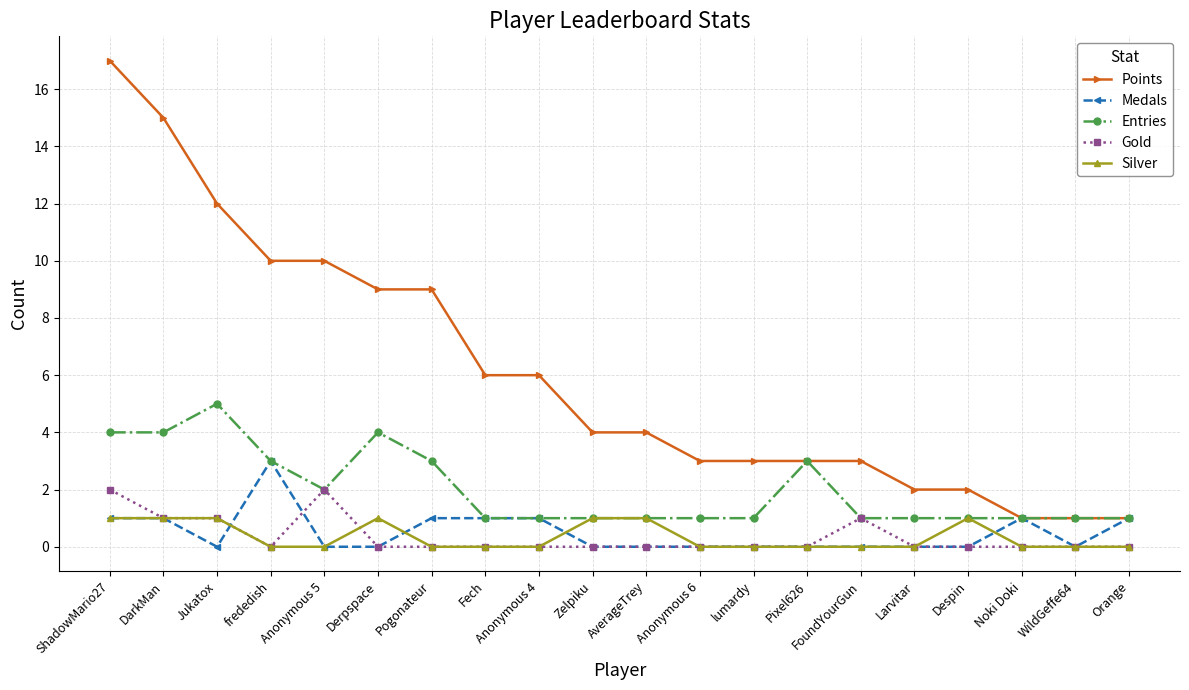

Is it true that Medals equals -1 at WildGeffe64?

False